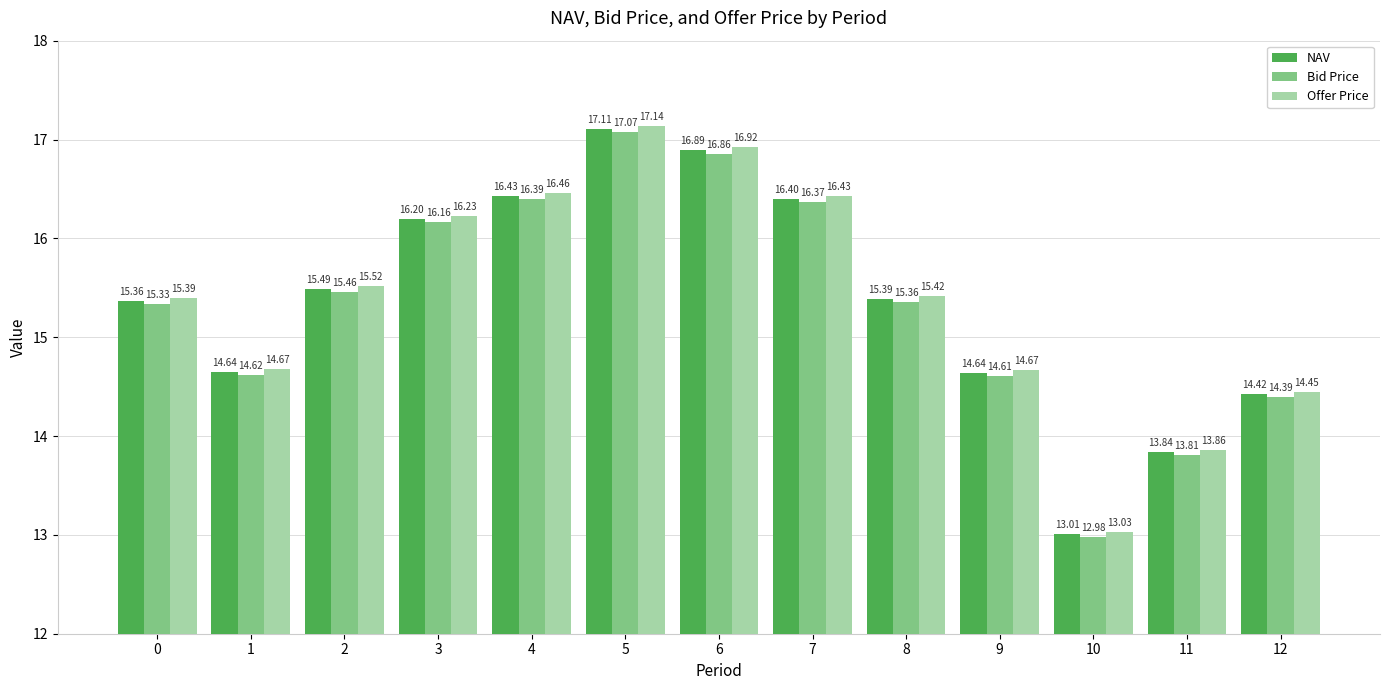

Which series has the largest range (max minus min)?

Offer Price